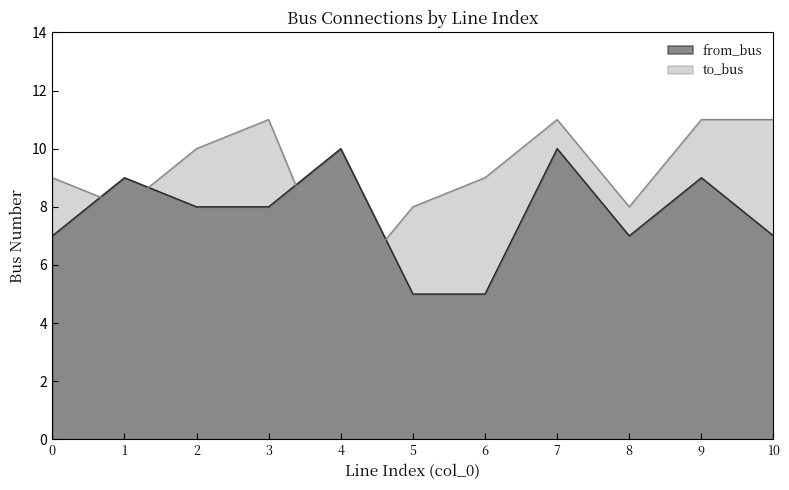

Rank the series by their average value, from lowest to highest.

from_bus, to_bus